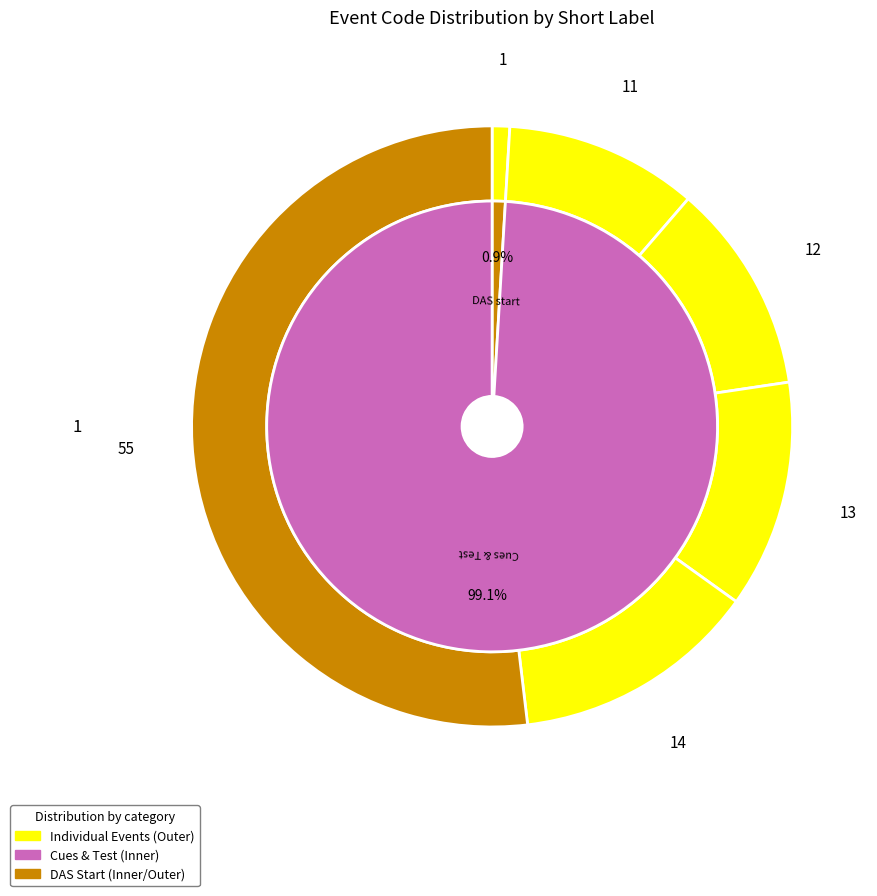

Count the number of slices in the pie.

6